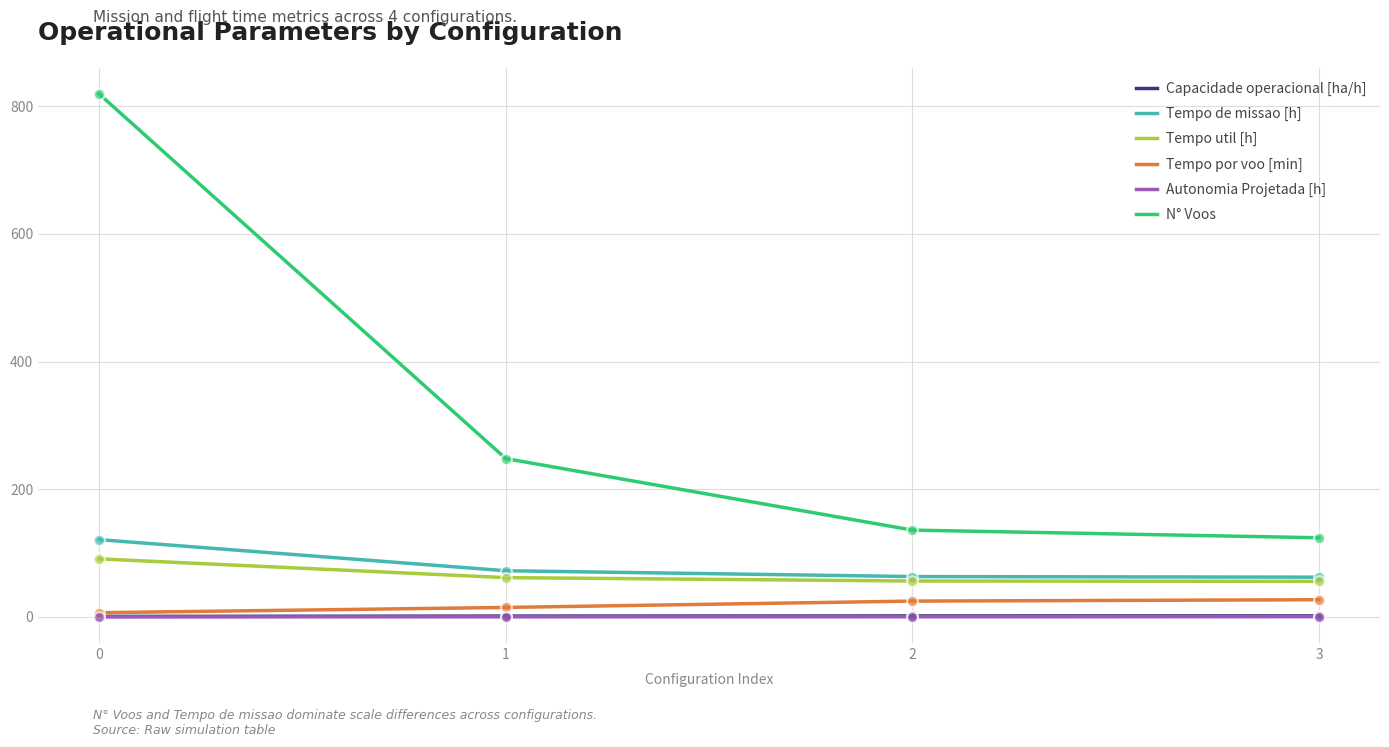

What are all the series names shown in the legend?

Capacidade operacional [ha/h], Tempo de missao [h], Tempo util [h], Tempo por voo [min], Autonomia Projetada [h], N° Voos